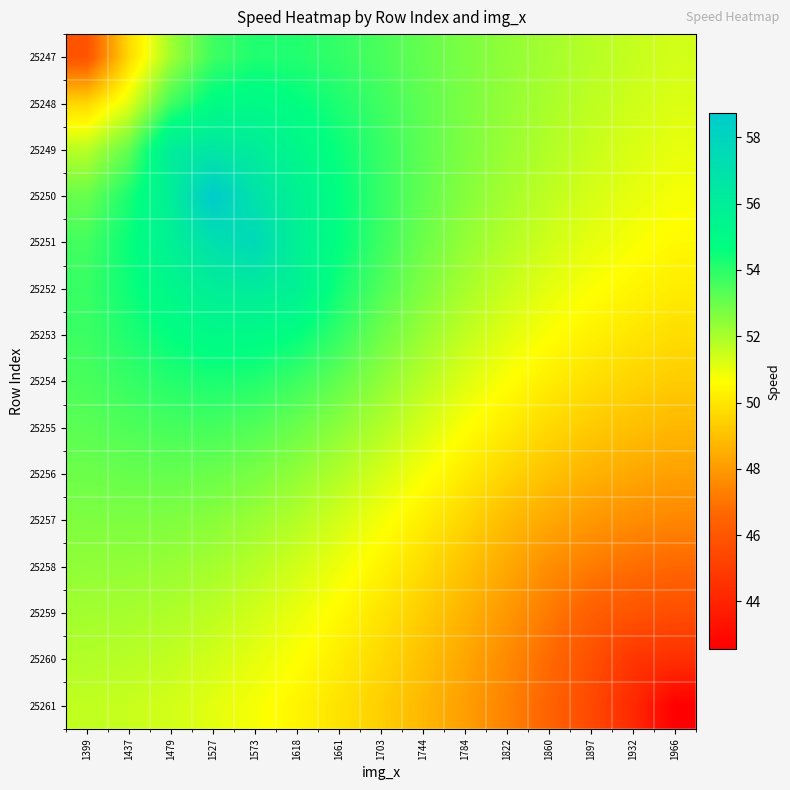

At which category is the sum across all series the highest?

1527